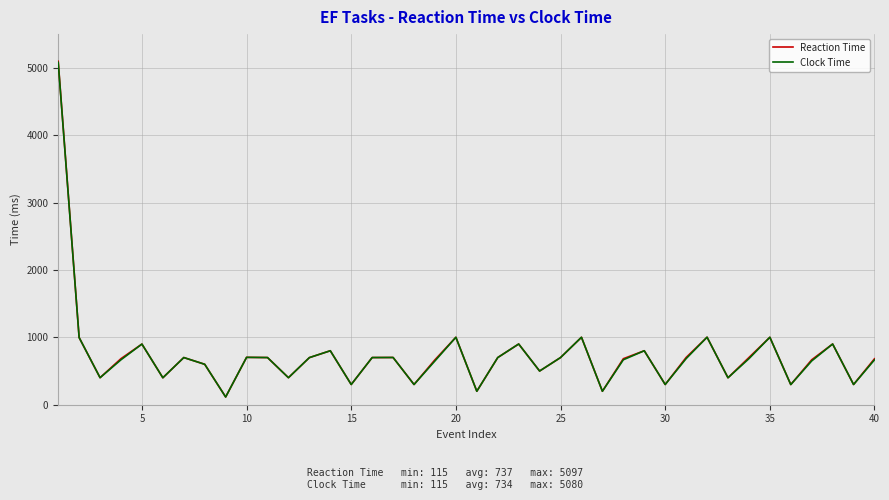

What is the highest value of the Reaction Time series?

5097